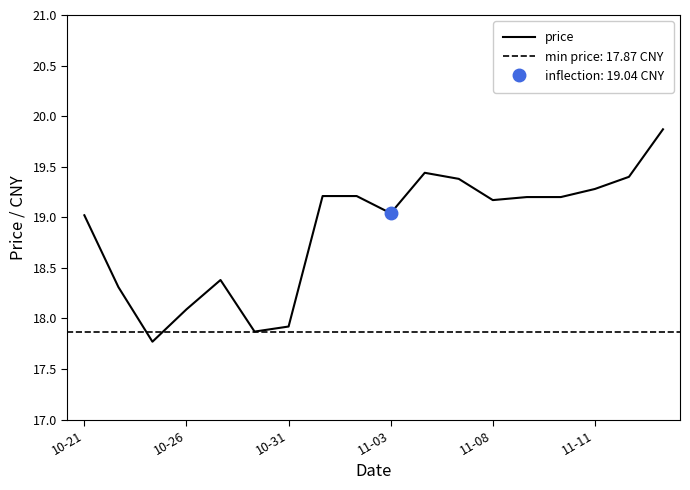

What value does the data have at 10-21?

19.0